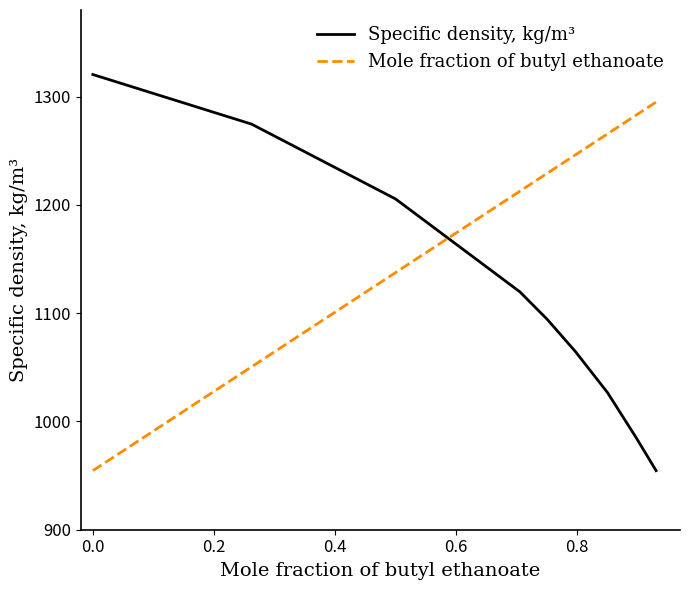

List the series in order of their overall mean, highest first.

Mole fraction of butyl ethanoate, Specific density, kg/m³